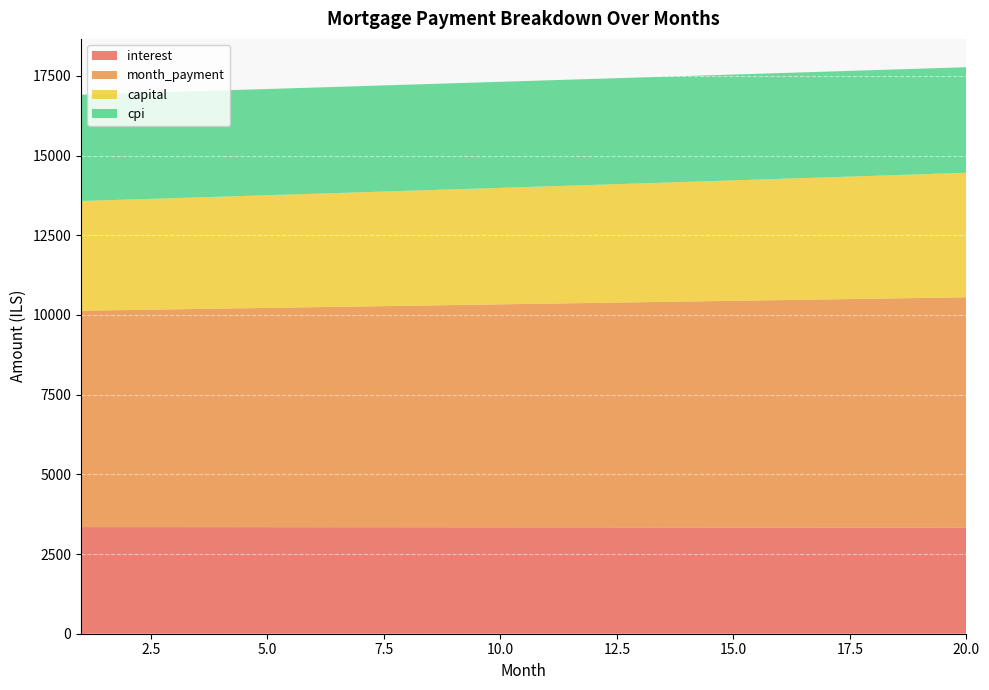

Reading left to right, extract all data points from this chart.

interest: 3344.4	3344.1	3343.6	3343.1	3342.5	3341.8	3341.1	3340.2	3339.3	3338.3	3337.2	3336.0	3334.8	3333.4	3332.0	3330.4	3328.8	3327.1	3325.3	3323.4
month_payment: 6786.5	6809.1	6831.8	6854.6	6877.4	6900.3	6923.3	6946.4	6969.6	6992.8	7016.1	7039.5	7063.0	7086.5	7110.1	7133.8	7157.6	7181.5	7205.4	7229.4
capital: 3442.0	3465.0	3488.2	3511.5	3534.9	3558.5	3582.3	3606.2	3630.3	3654.5	3678.9	3703.5	3728.2	3753.1	3778.2	3803.4	3828.8	3854.4	3880.1	3906.0
cpi: 3333.0	3332.5	3332.0	3331.4	3330.7	3330.0	3329.1	3328.2	3327.2	3326.1	3324.9	3323.7	3322.3	3320.9	3319.4	3317.8	3316.1	3314.3	3312.4	3310.4